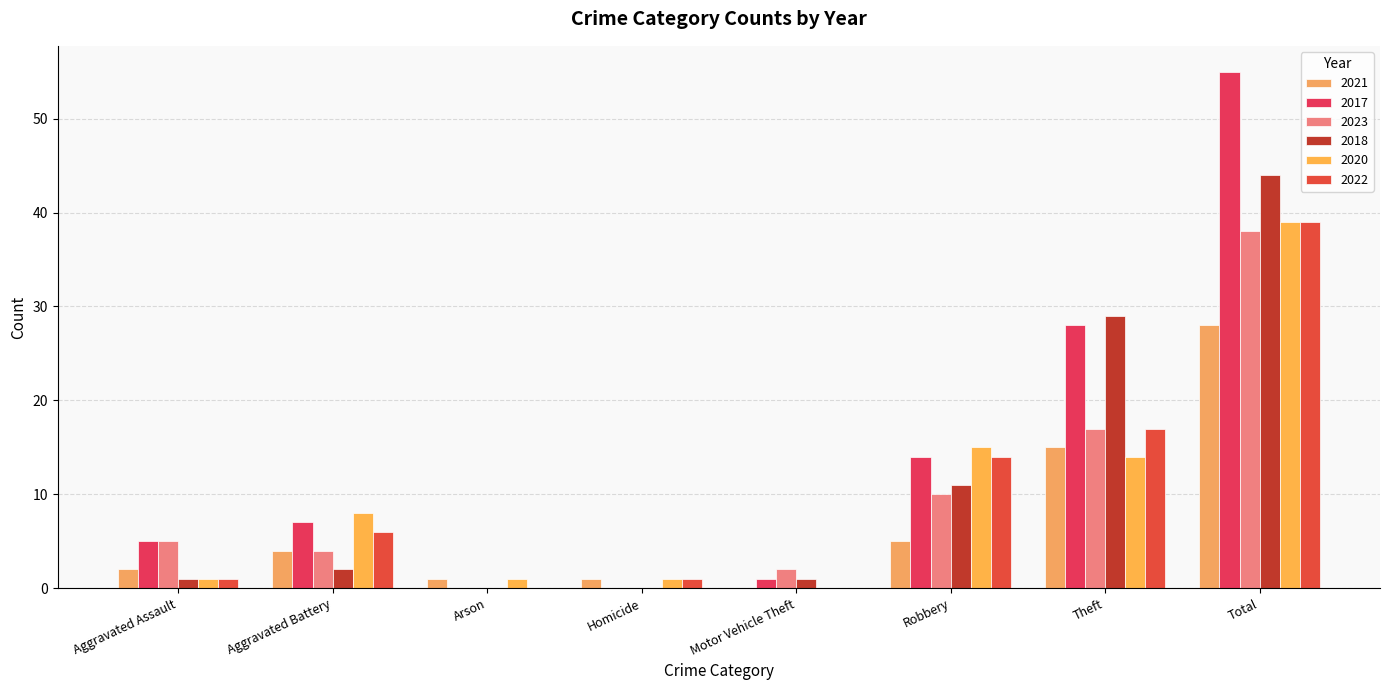

At which category is the sum across all series the highest?

Total